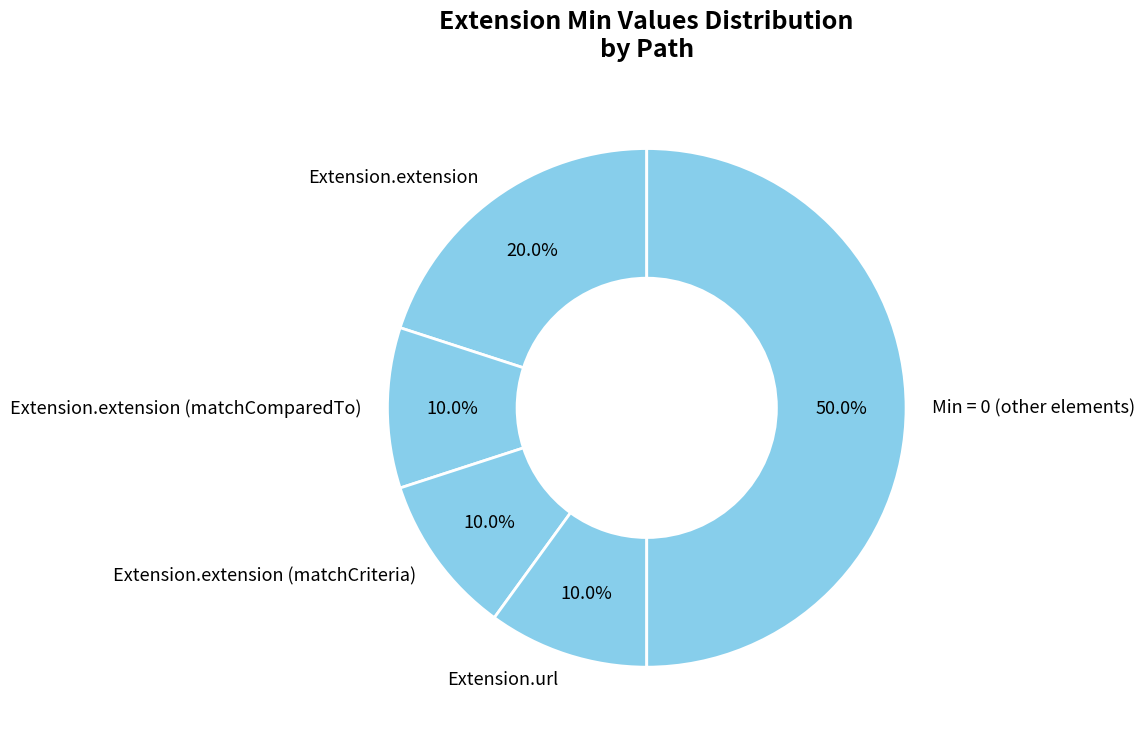

How many segments does this pie chart have?

5